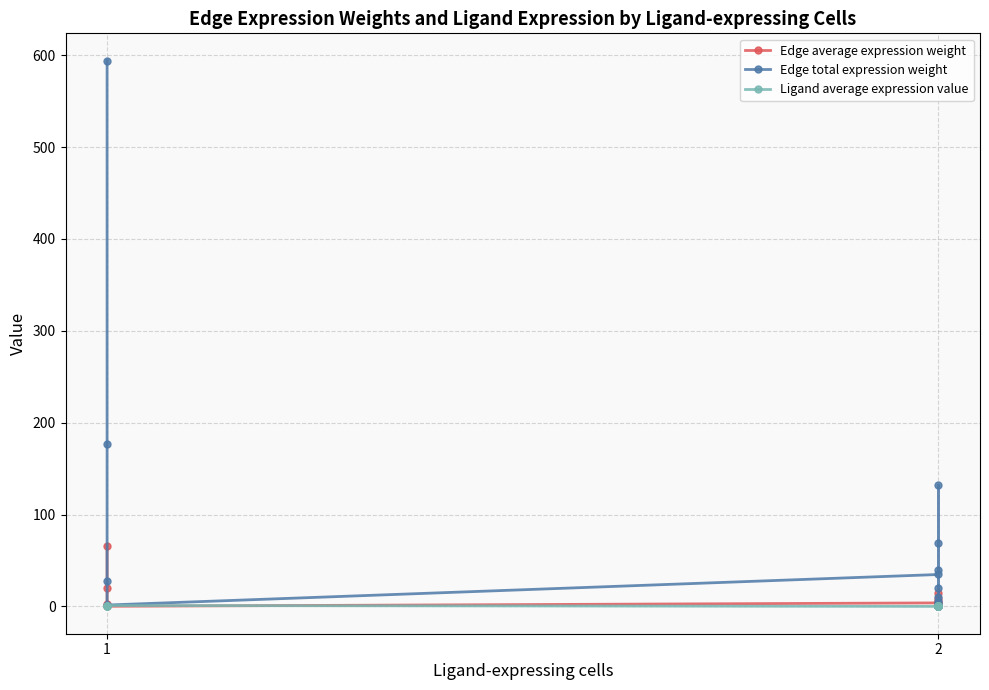

Which label corresponds to the largest value in the chart?

1